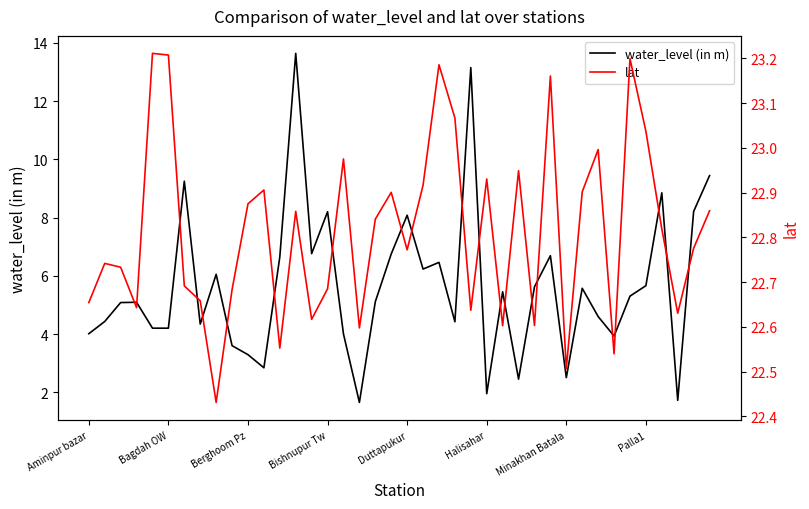

List the series in order of their overall mean, lowest first.

water_level (in m), lat